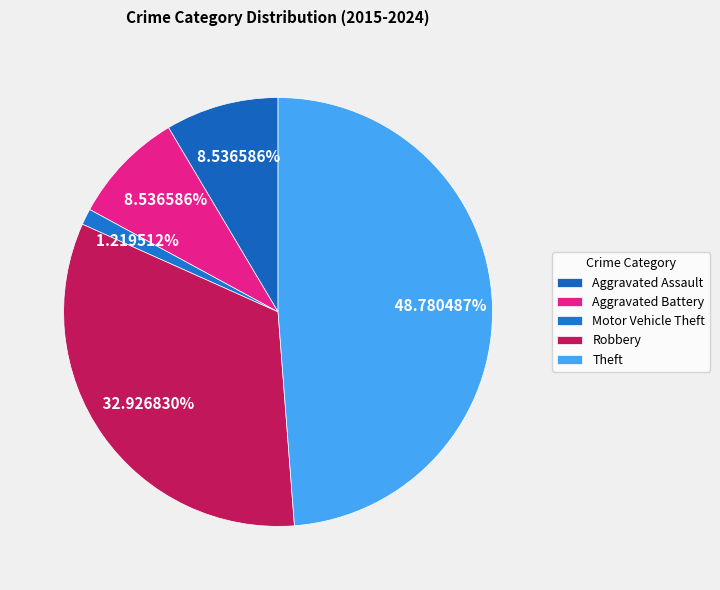

Between Theft and Robbery, which is larger?

Theft